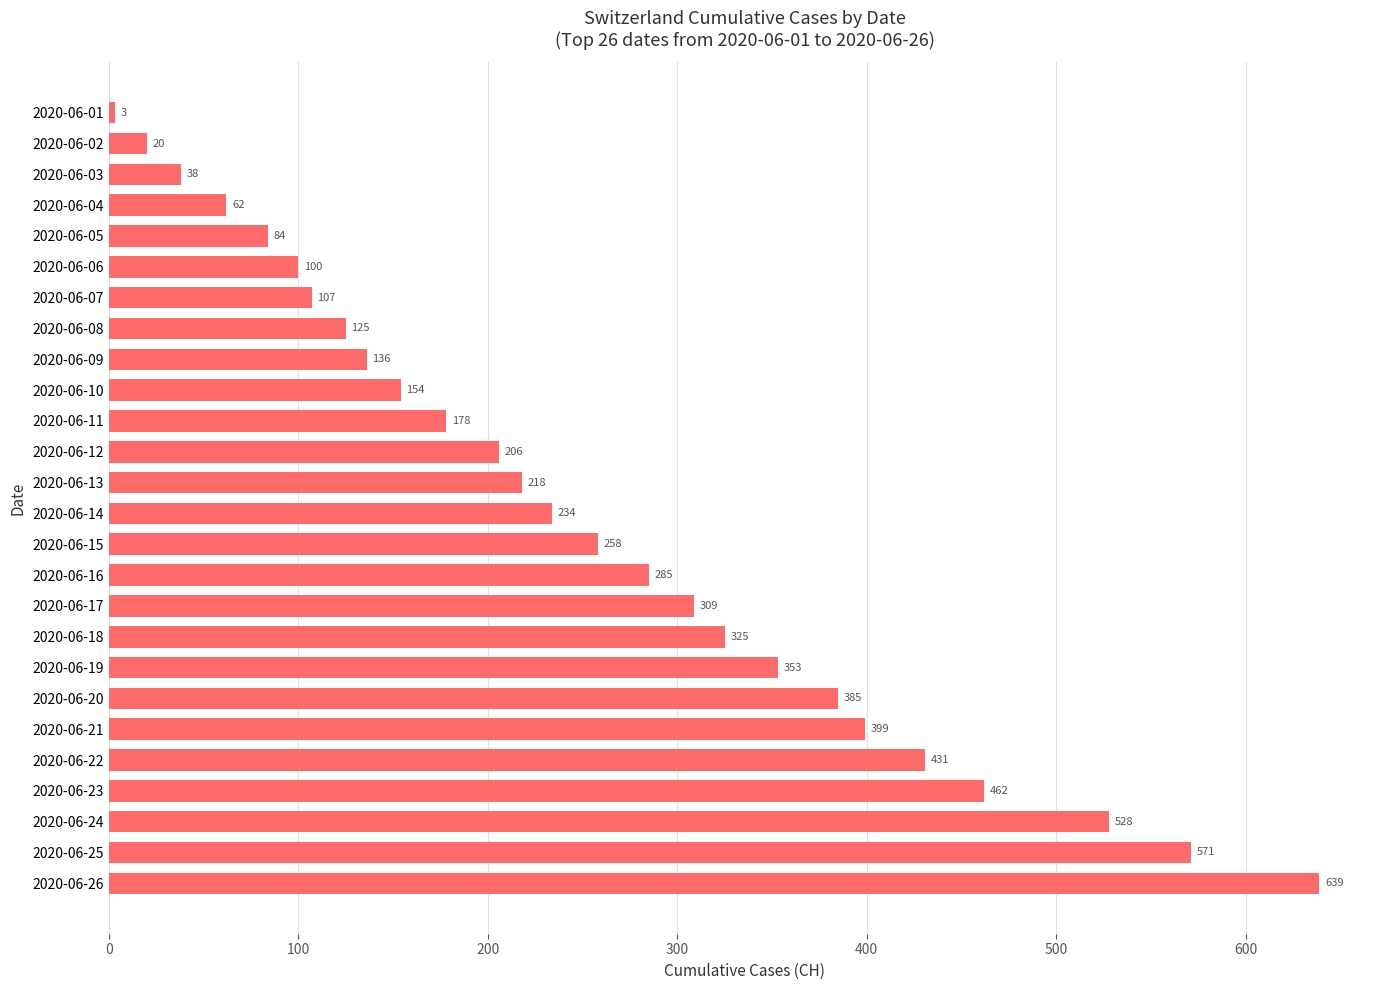

The chart shows a value of 62 at 2020-06-04. True or false?

True